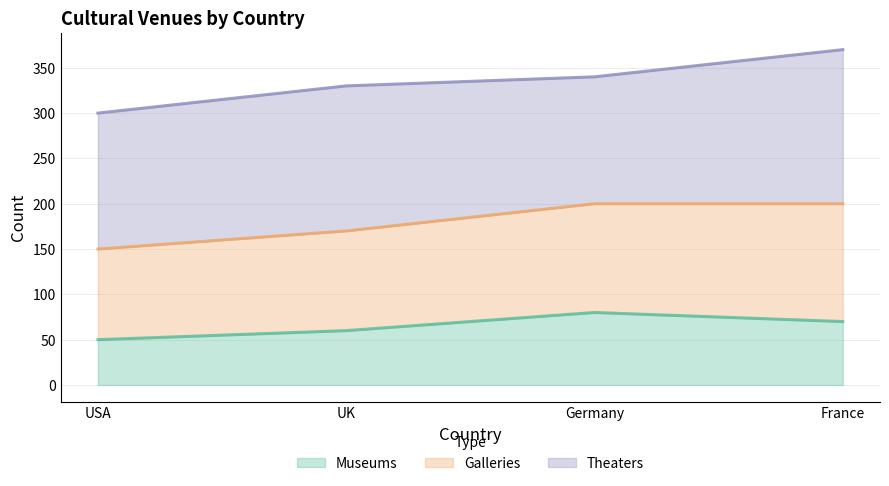

How many lines are shown in the chart?

3